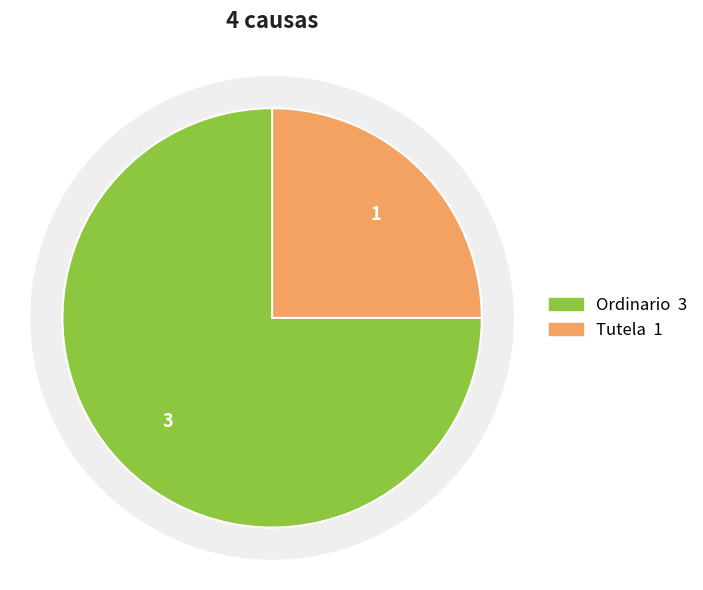

Which category has the biggest portion of the pie?

Ordinario